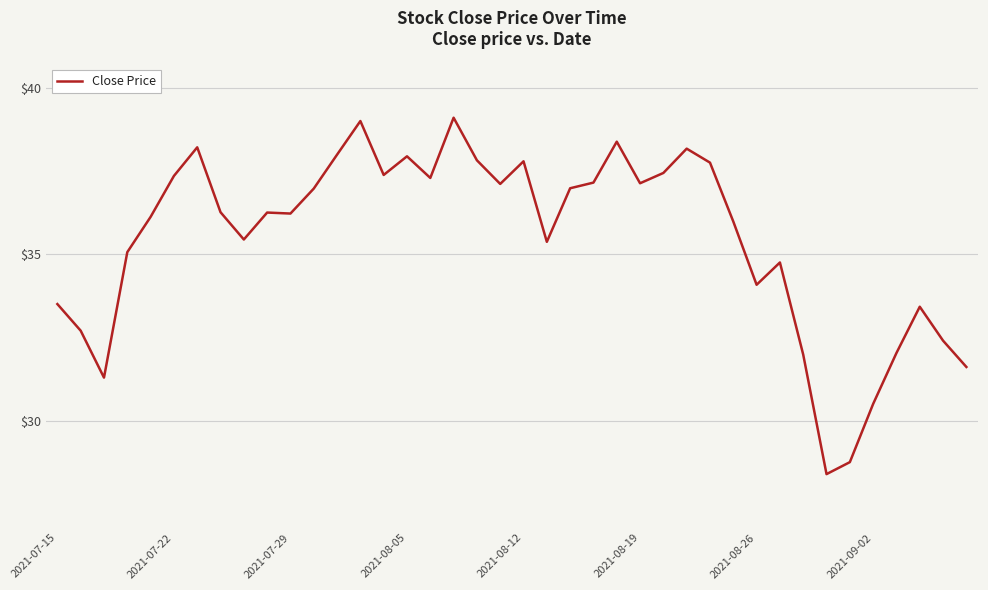

What is the minimum value shown in the chart?

28.4